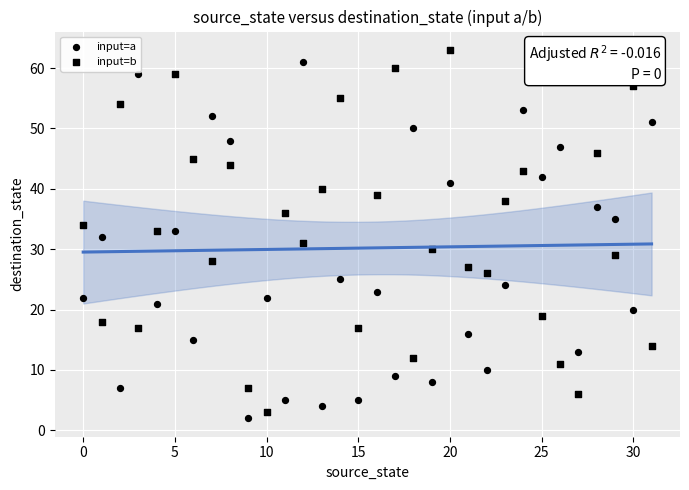

How many points are shown in the scatter plot?

64